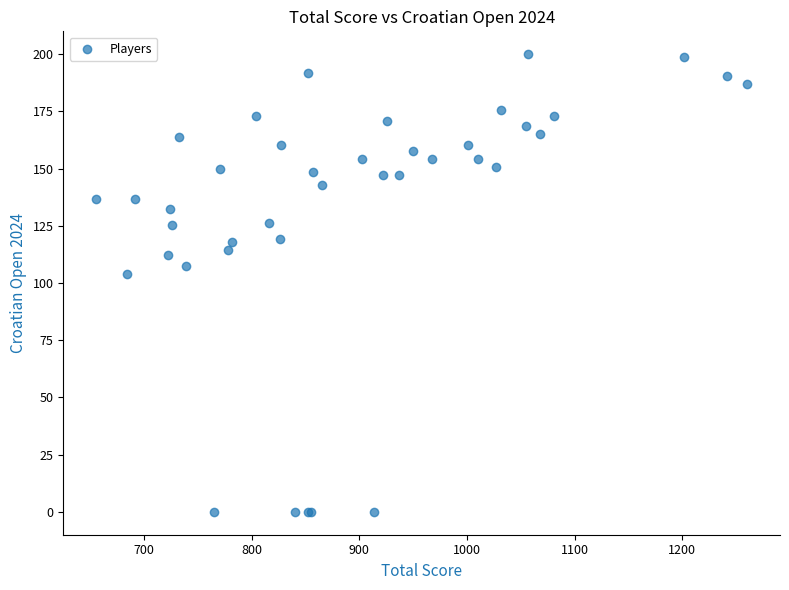

What Y value in the scatter plot is closest to 100?

104.1